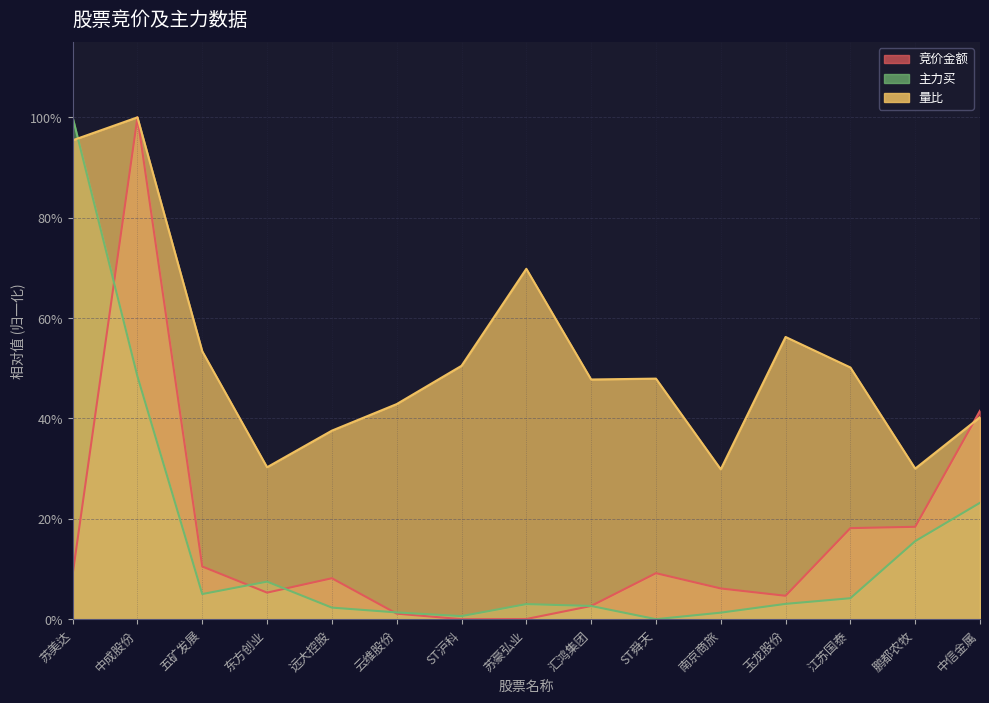

What is the difference between the second highest and minimum values in the 量比 series?

0.7